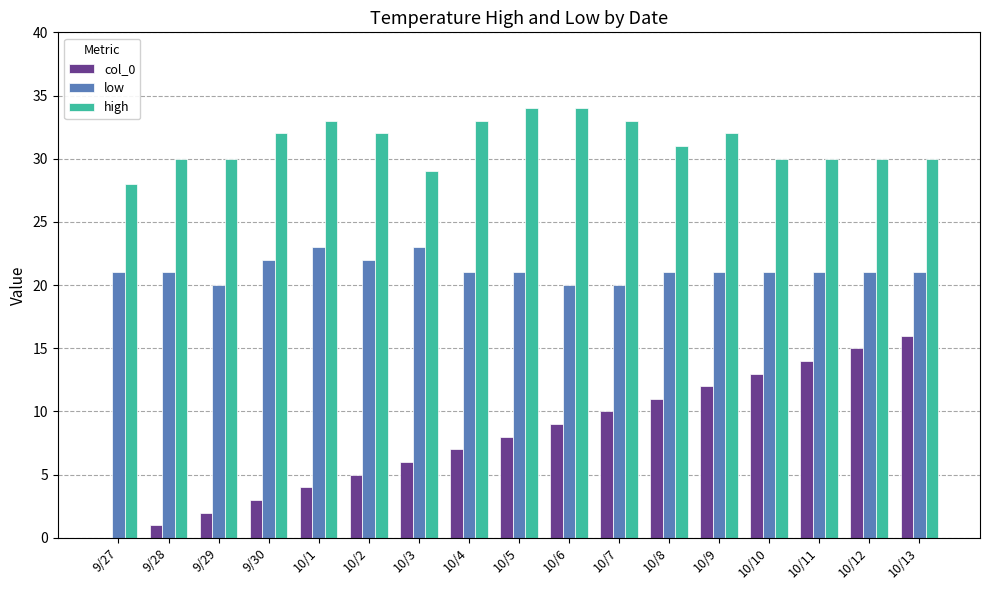

How many categories are shown in the chart?

17